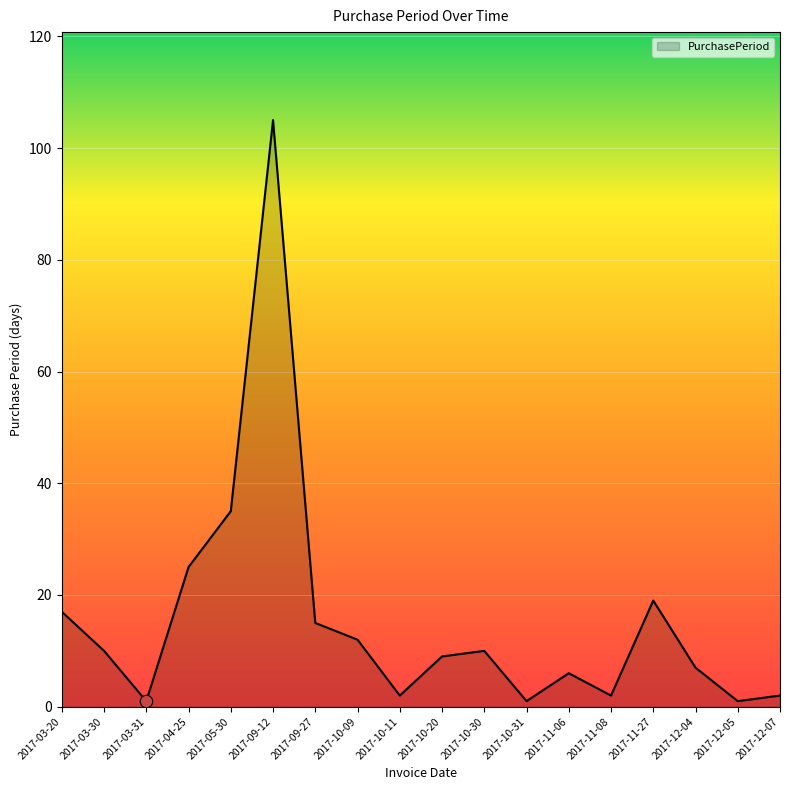

What is the change in value from 2017-03-20 to 2017-04-25?

+8